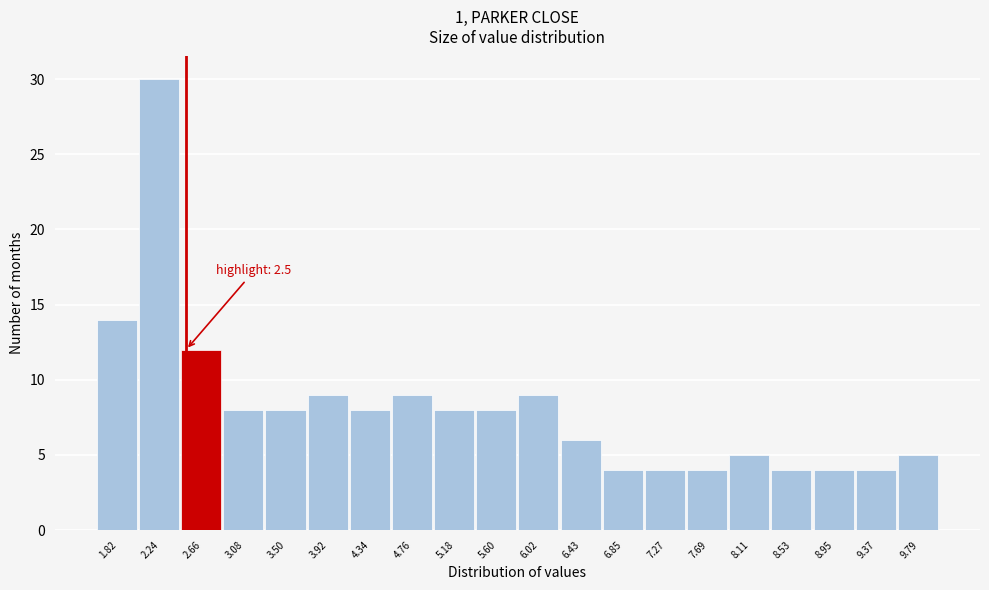

Which range on the x-axis has the tallest bar?

2.05 to 2.45